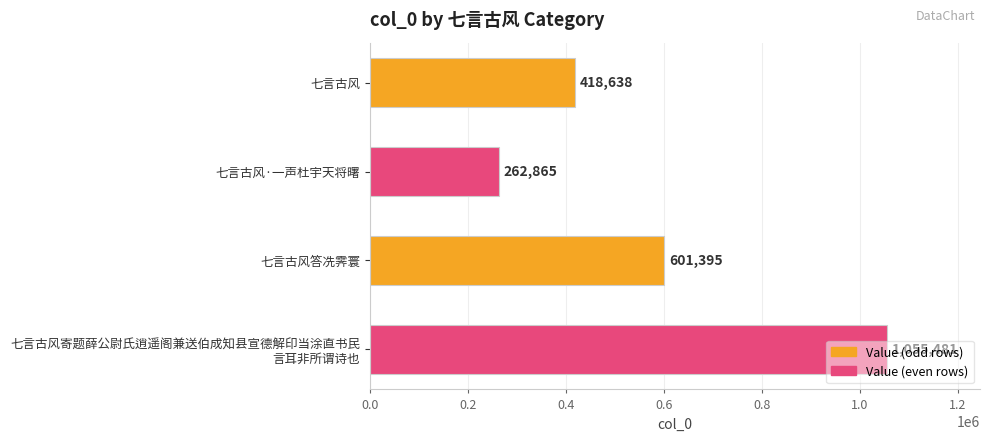

Count the values in the range 418638 to 1055481.

3